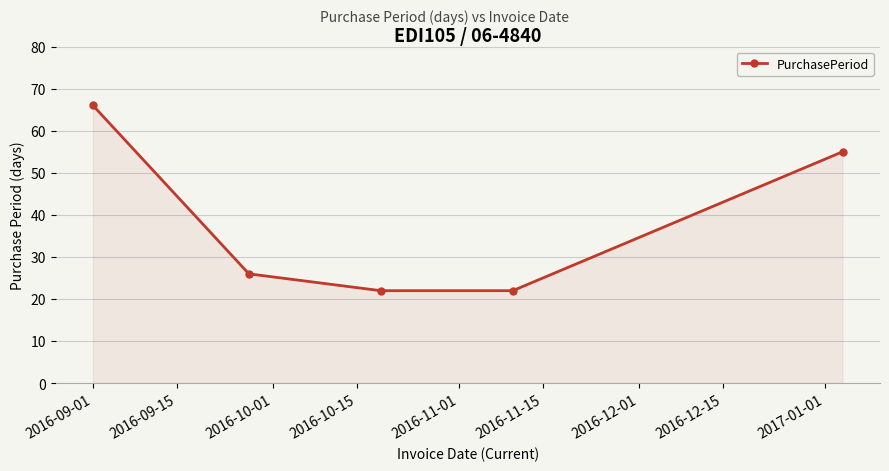

What is the maximum value shown in the chart?

66